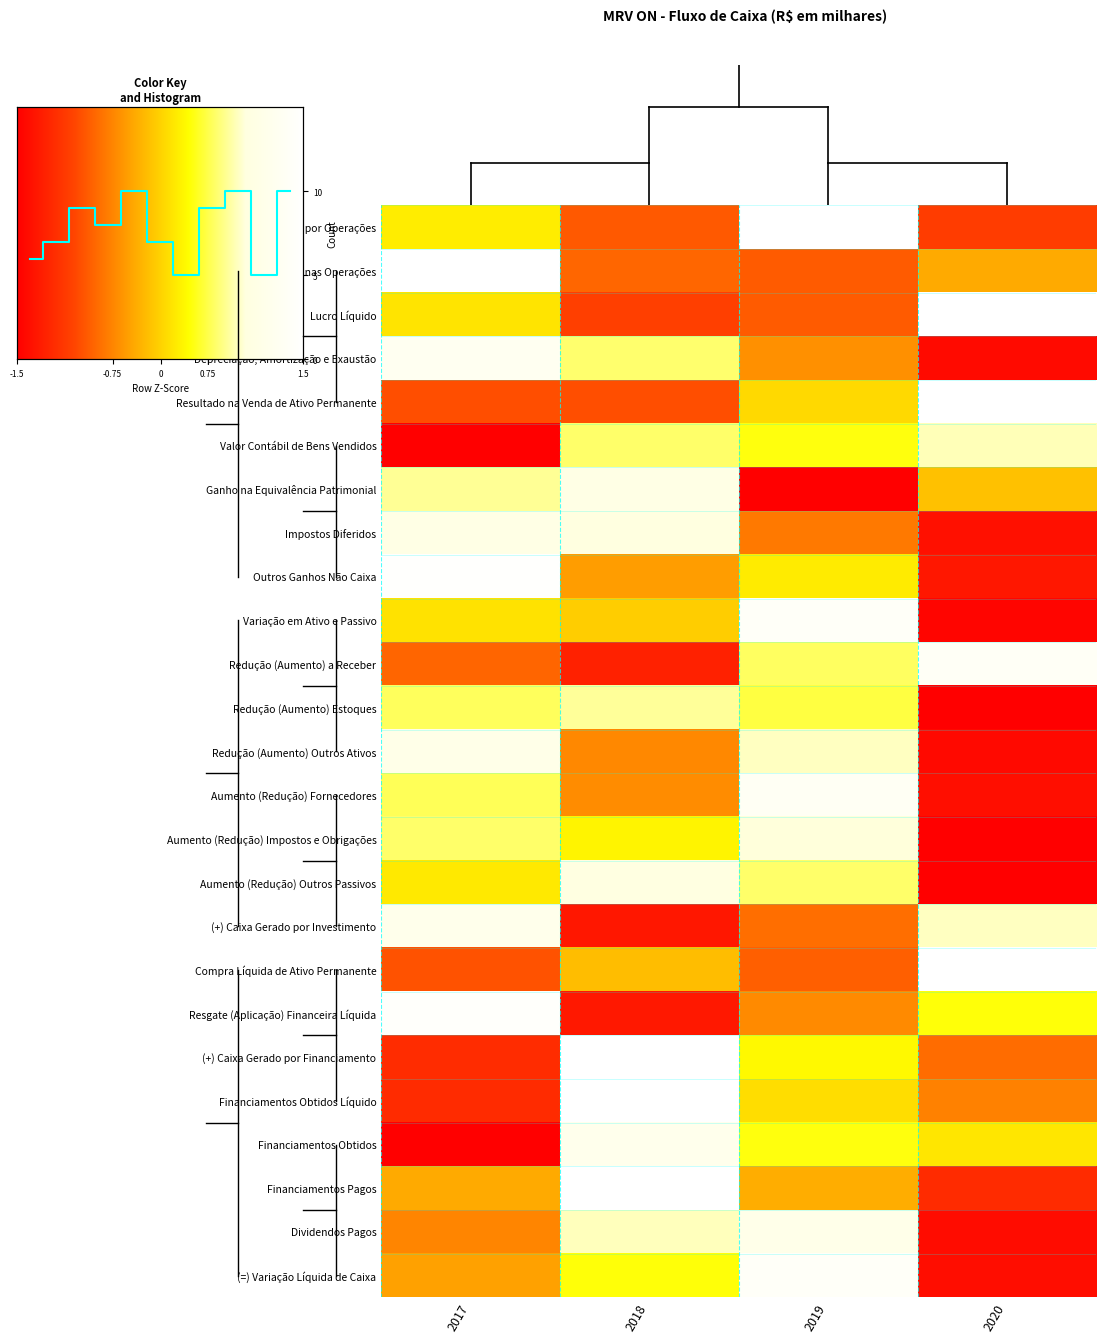

Between 2019 and 2020, which is larger?

2020